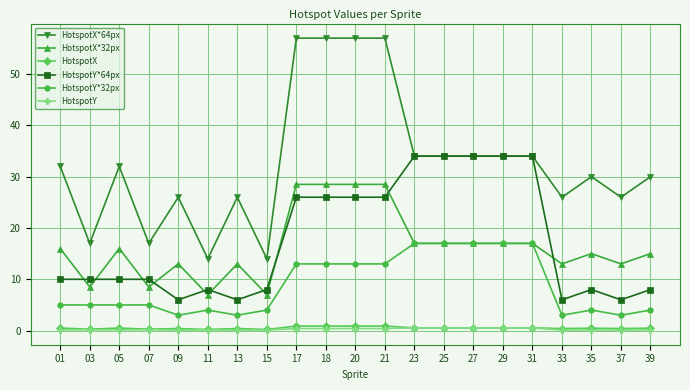

At which category does HotspotX*64px reach its first local valley?

03